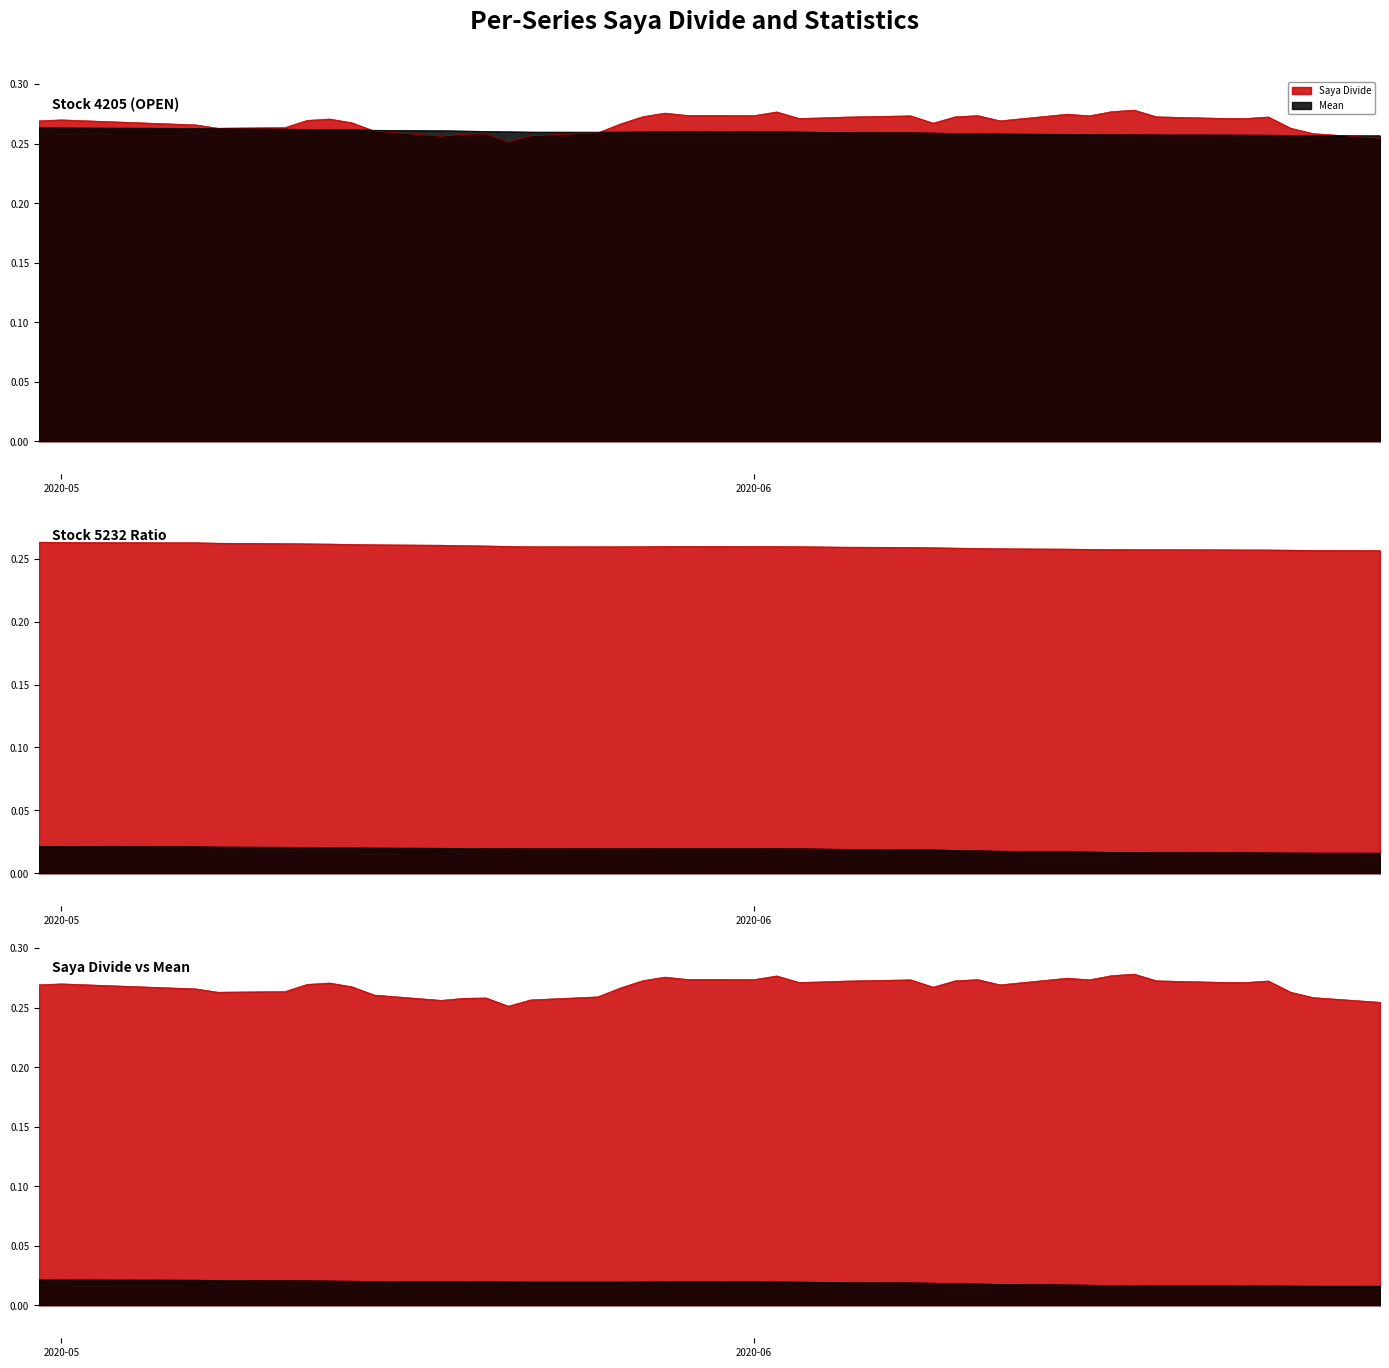

Which series has the largest range (max minus min)?

saya_divide